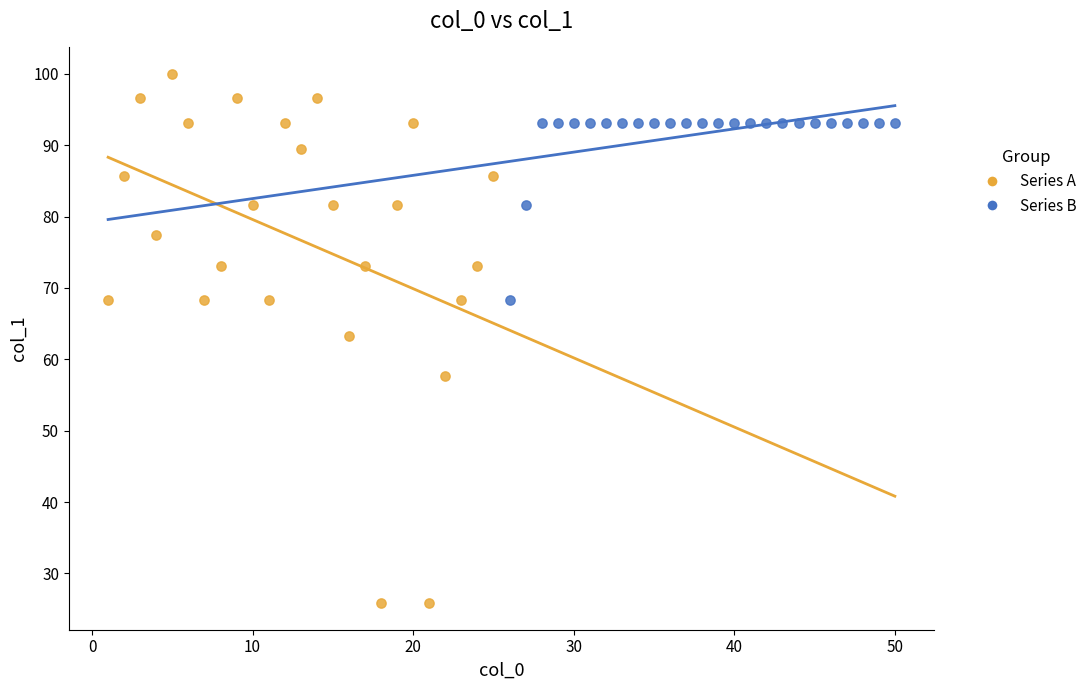

What are all the series names shown in the legend?

Series A, Series B